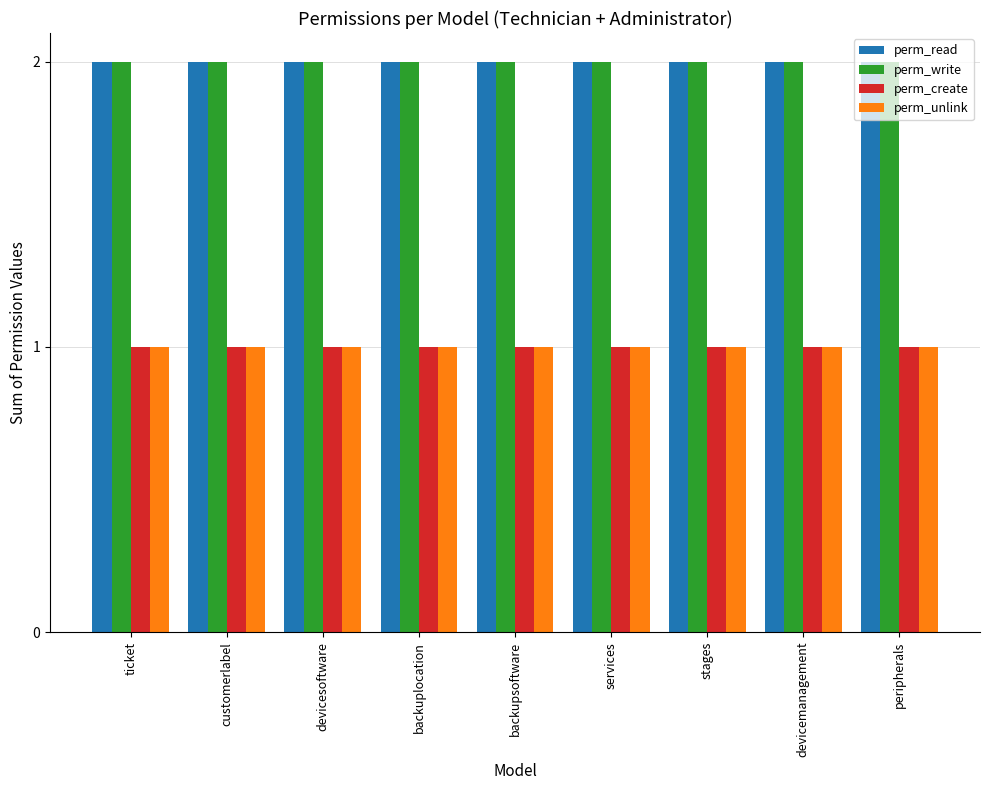

What is the total value across all series at backuplocation?

6